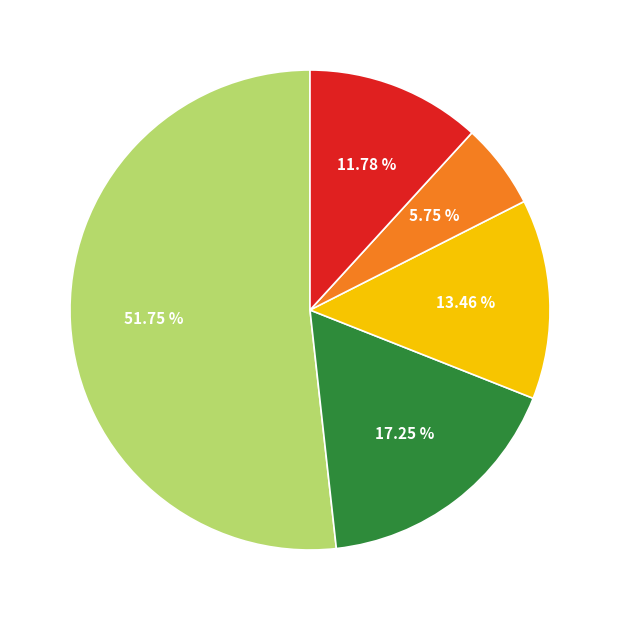

How many slices are in this pie chart?

5